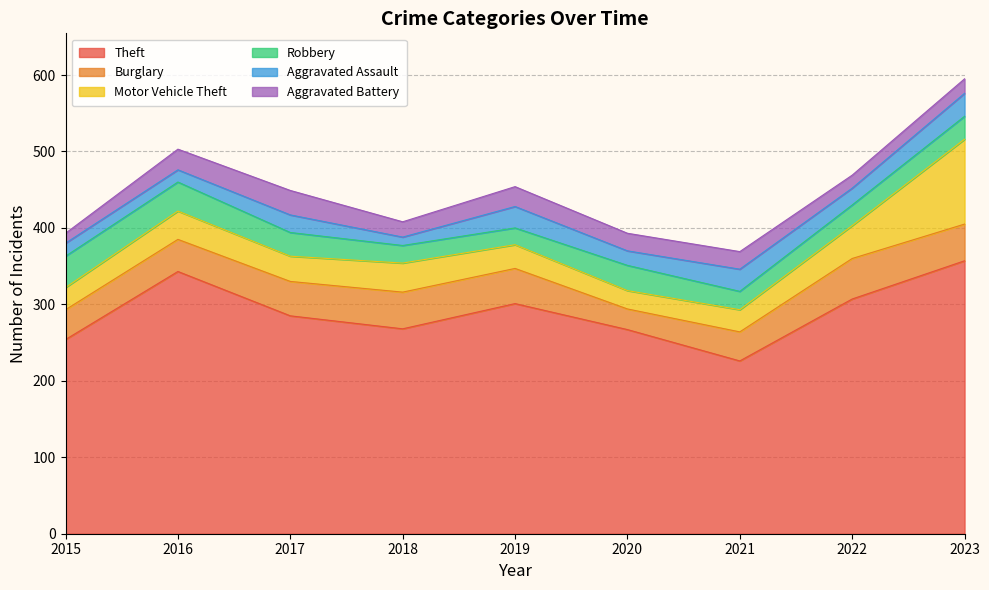

True or false: Aggravated Assault and Motor Vehicle Theft intersect in this chart.

False